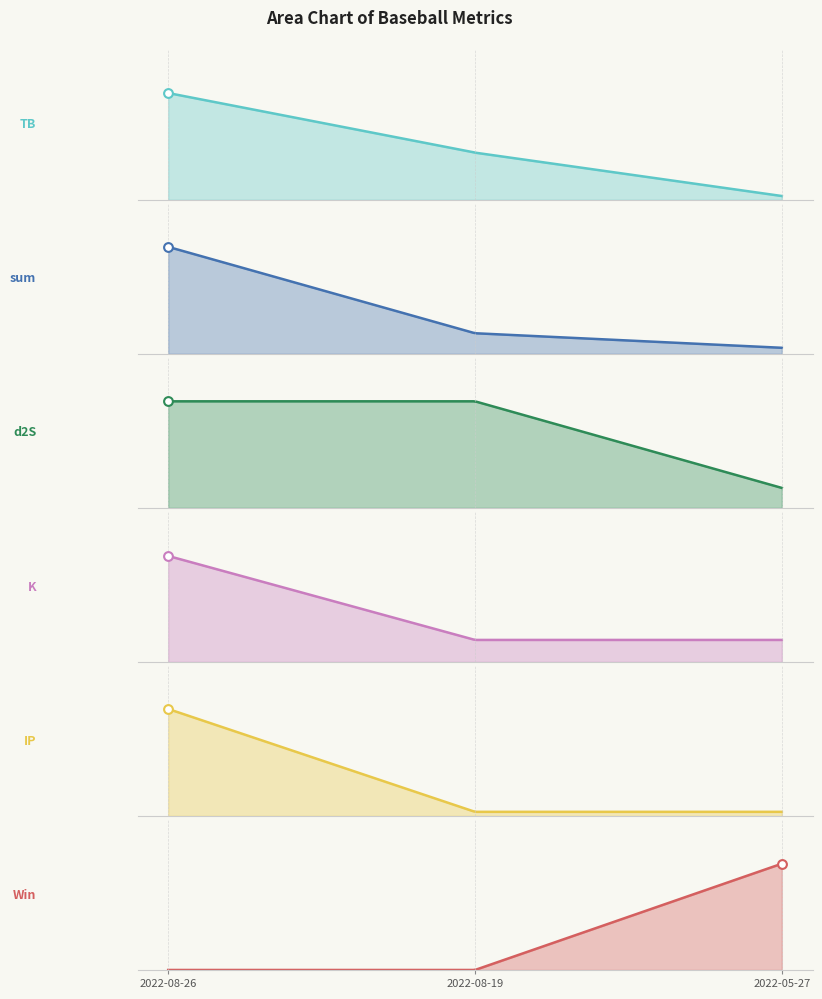

Which series has the widest spread of Y values?

sum